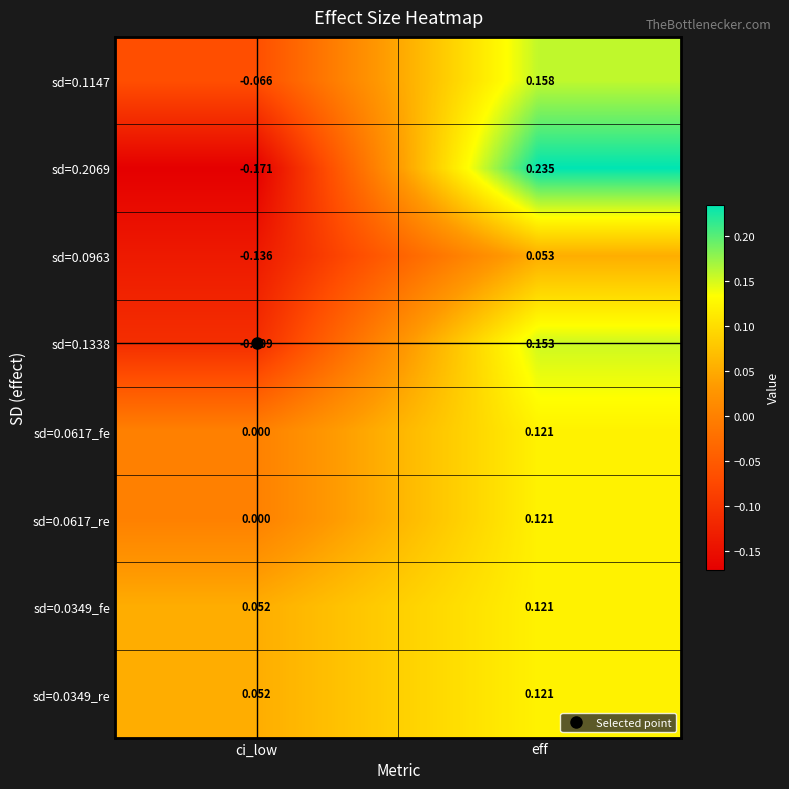

Where does the sd=0.0963 series first go above 0?

eff